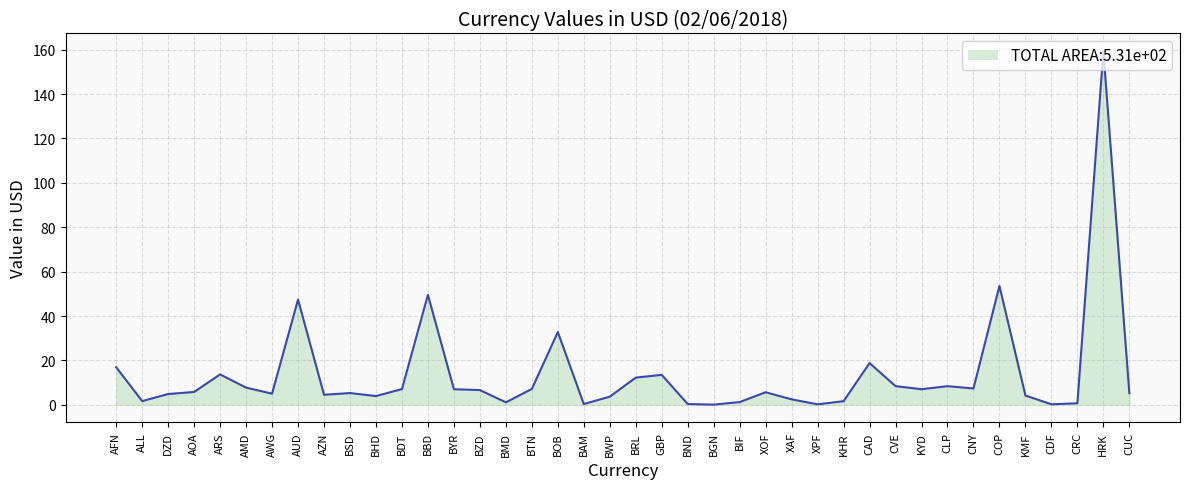

At which label does the data first exceed 5?

AFN